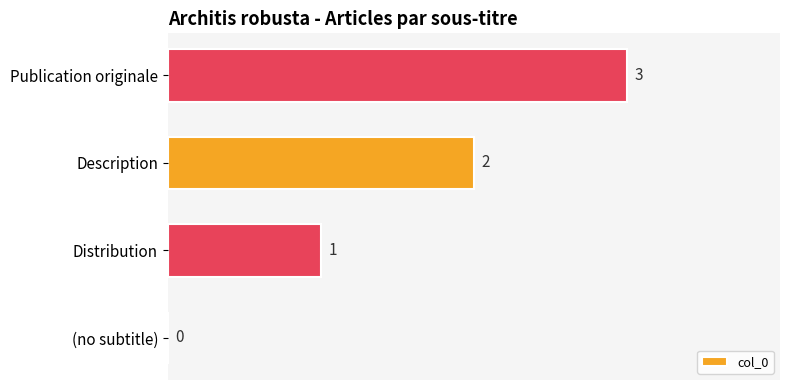

What is the sum of all values?

6